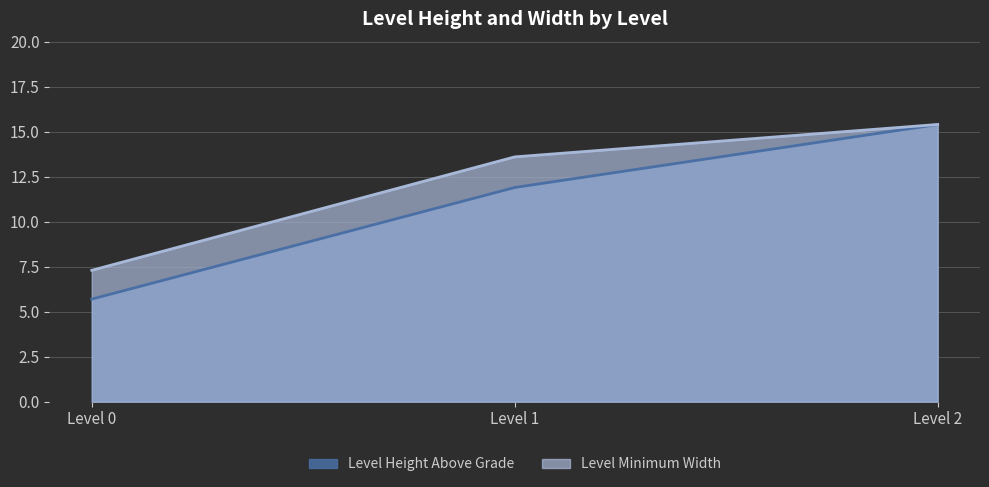

True or false: Level Height Above Grade has a value of 9.4 at Level 0.

False